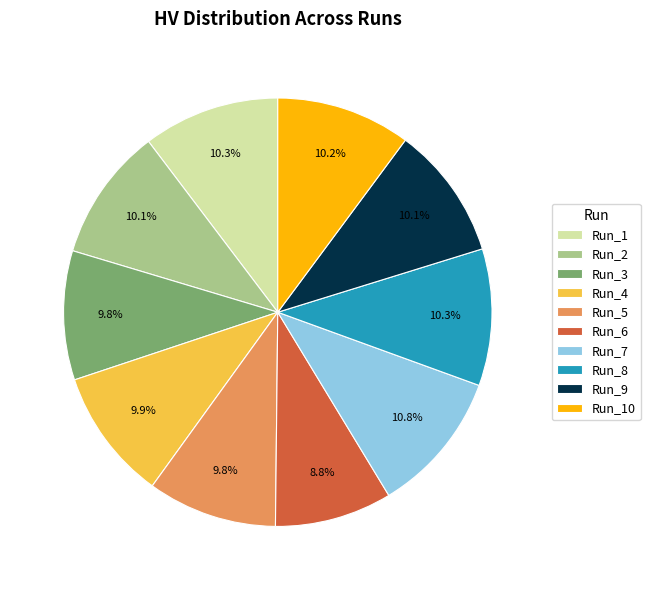

What is the smallest slice in the pie chart?

Run_6